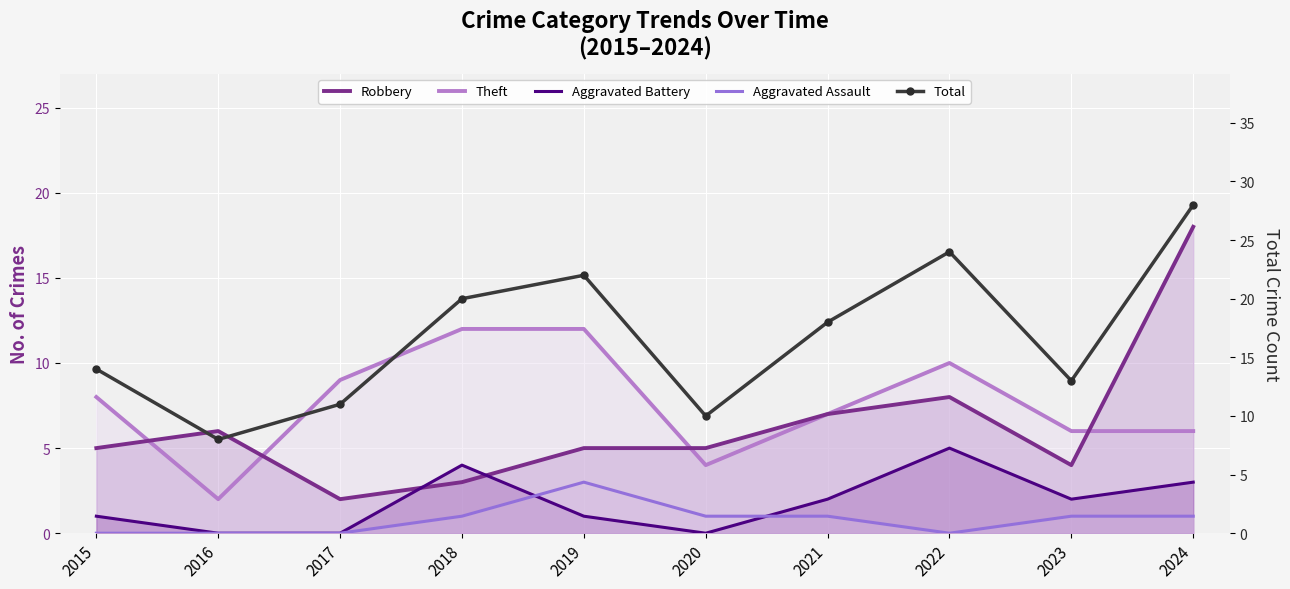

What is the total value across all series at 2015?

28